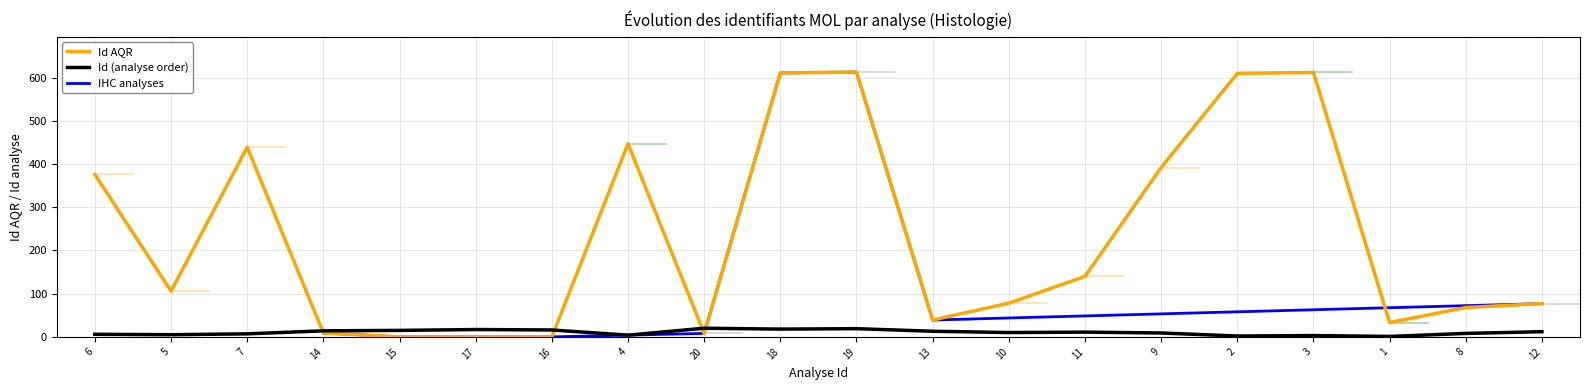

Rank the categories by Id AQR value from highest to lowest.

19, 3, 18, 2, 4, 7, 9, 6, 11, 5, 10, 12, 8, 13, 1, 14, 20, 15, 17, 16